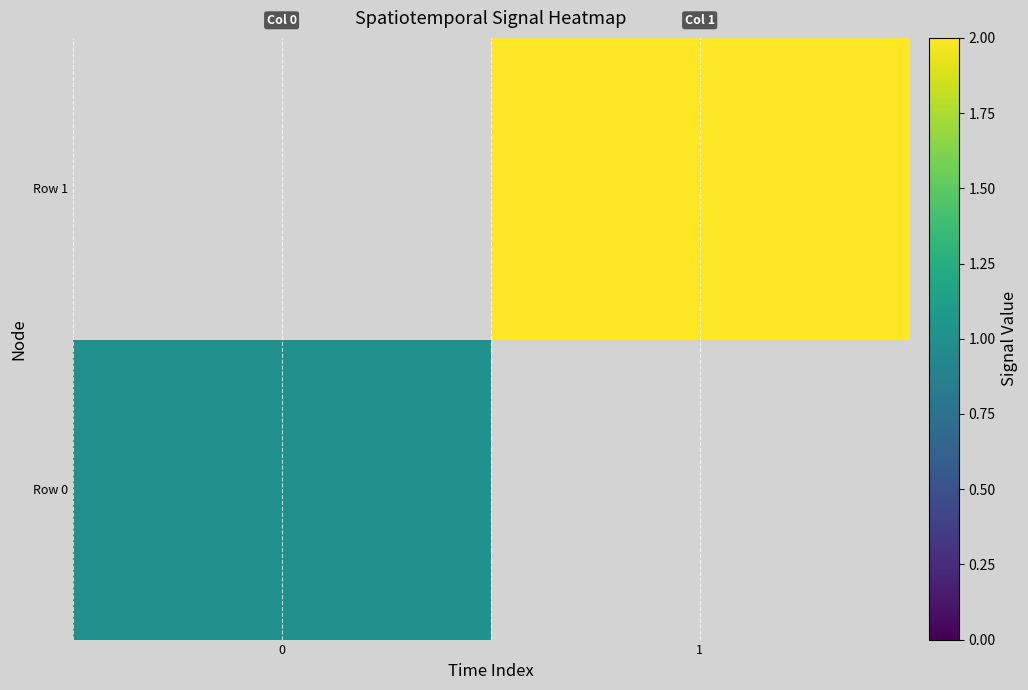

What value does the Row 0 series have at 0?

1.0